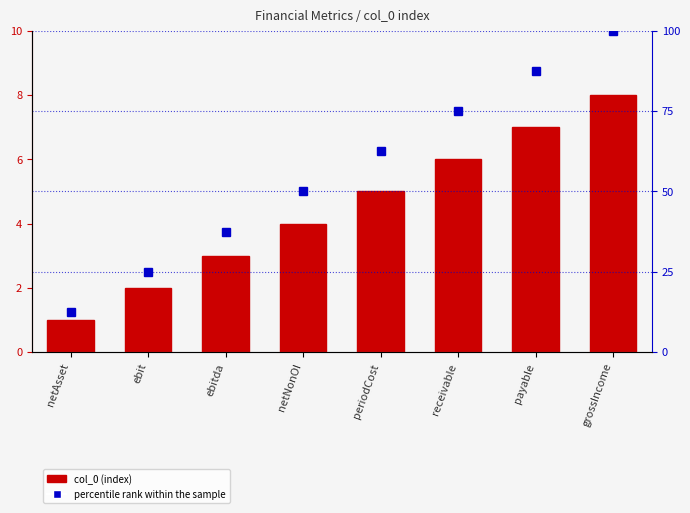

Count the number of categories in the chart.

8